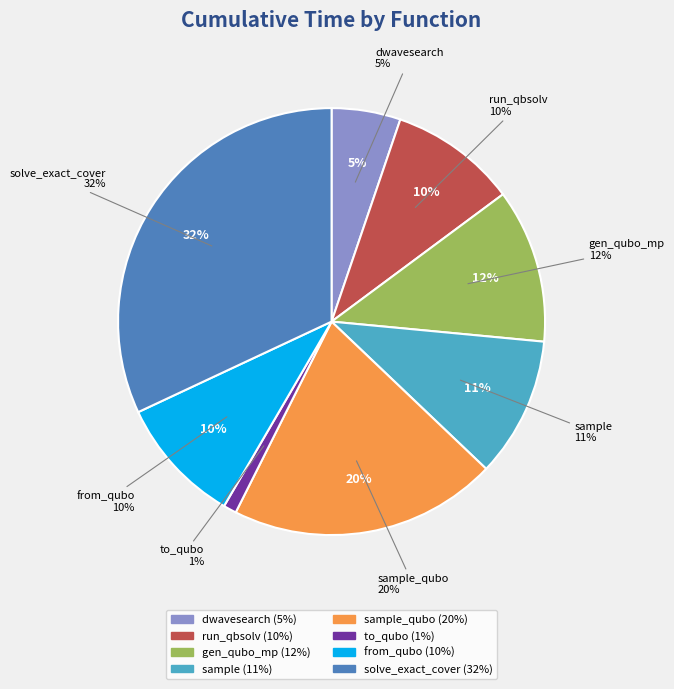

Count the number of slices in the pie.

8